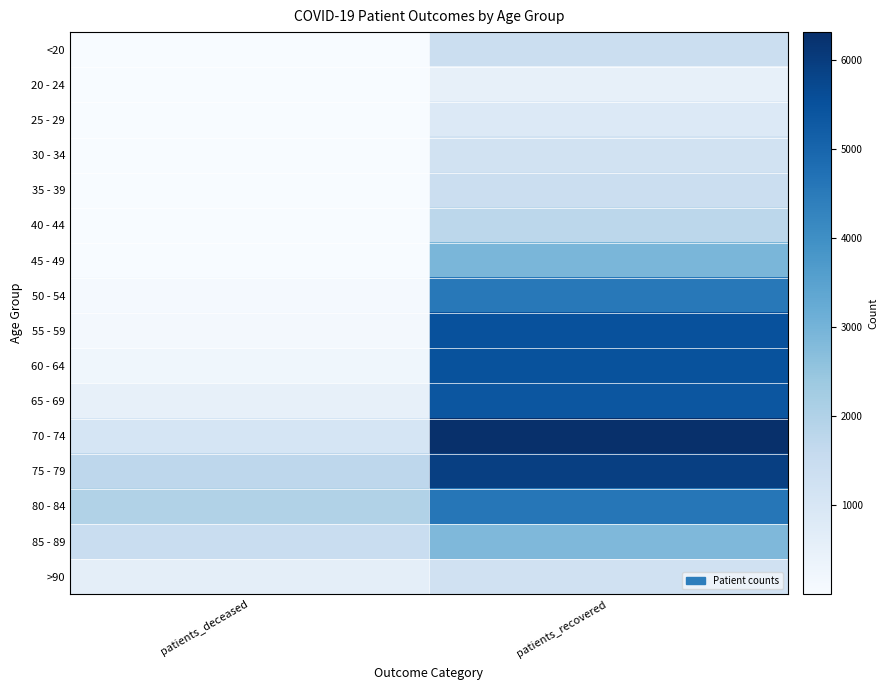

Which label corresponds to the largest value in the chart?

patients_recovered